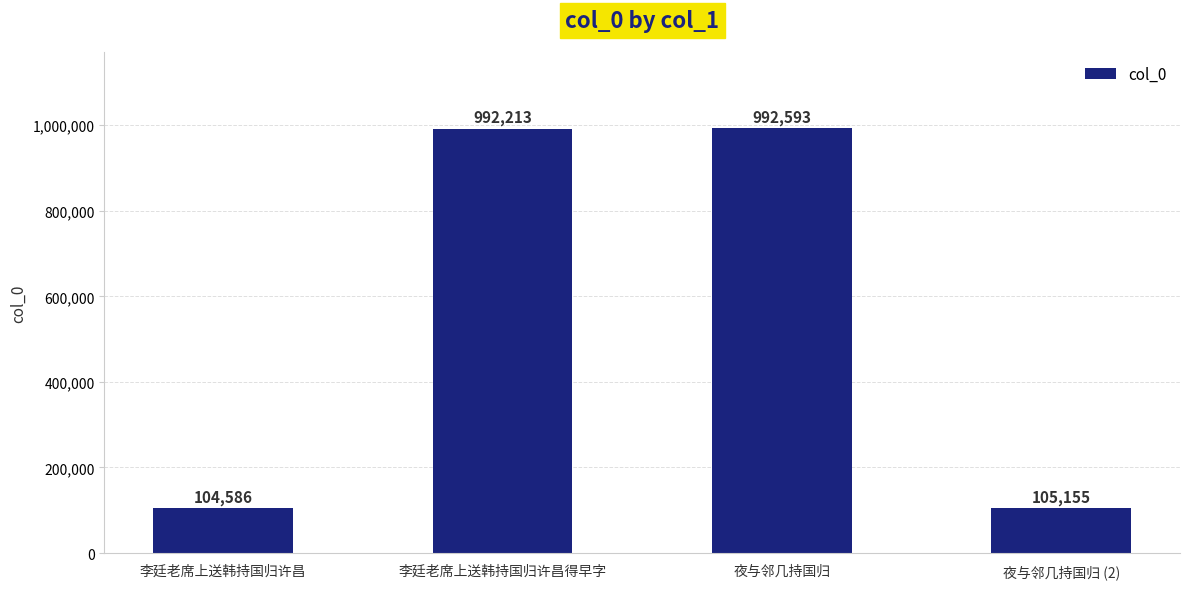

Read the value at 夜与邻几持国归 (2).

105155